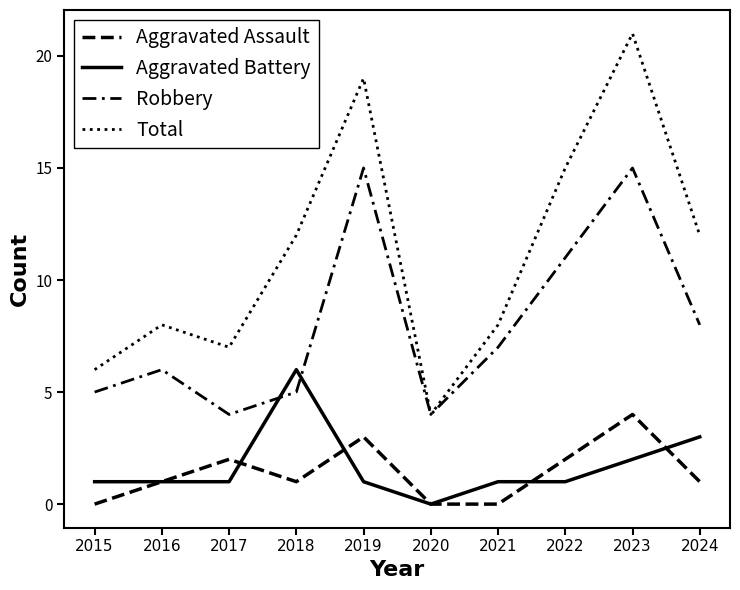

How many intersections are there between Aggravated Assault and Aggravated Battery?

4